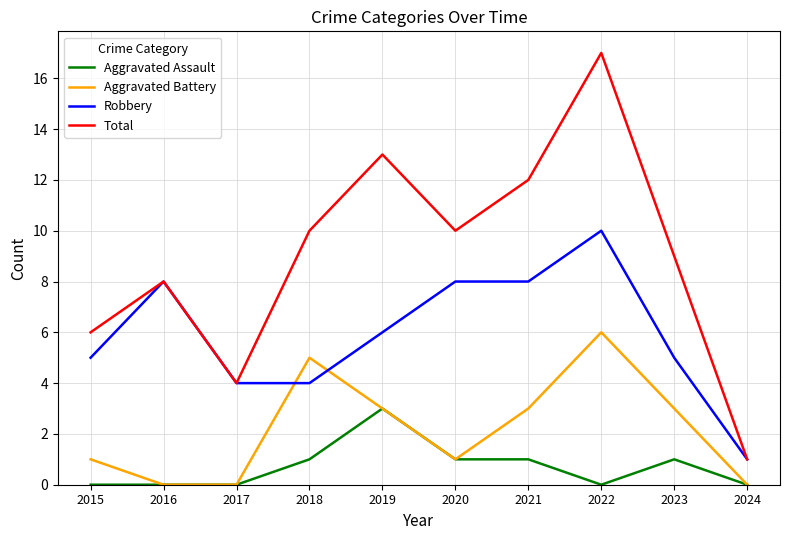

How many Robbery values are between 4 and 8?

8